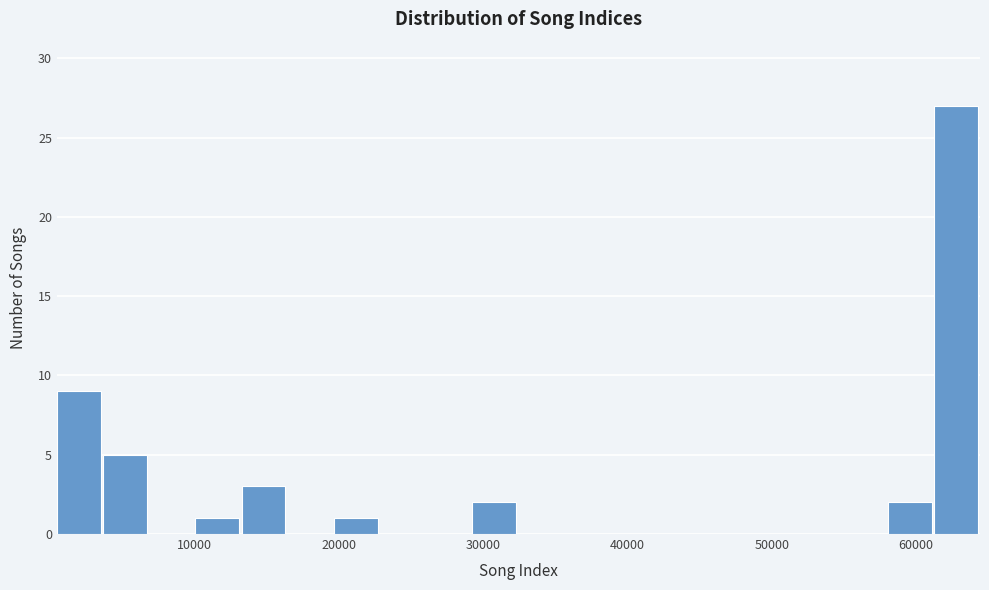

Around what value on the x-axis is the tallest bar? Give the approximate position of its centre, as read against the axis.

63000